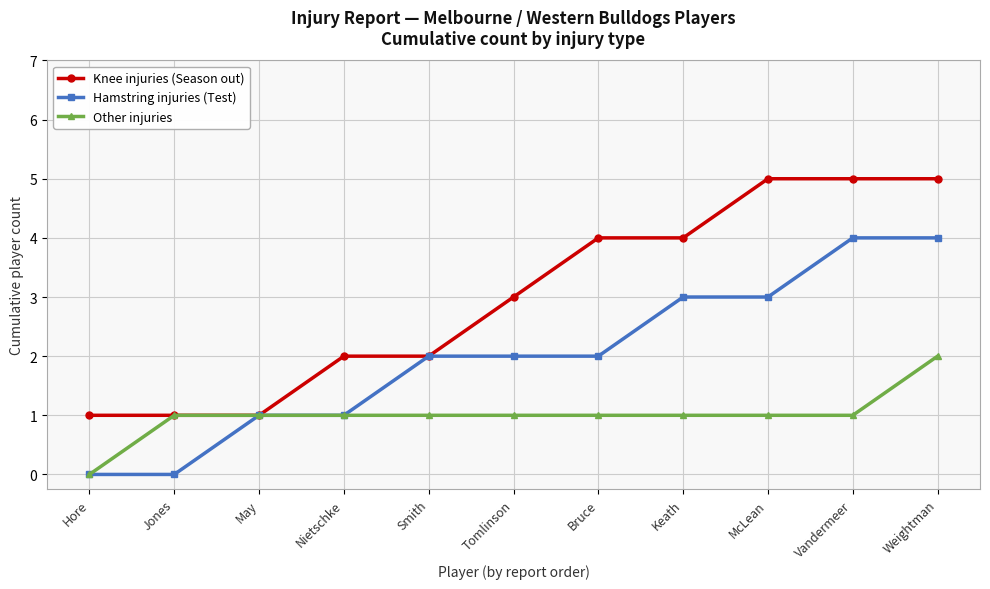

At how many categories does at least one series exceed 0?

11